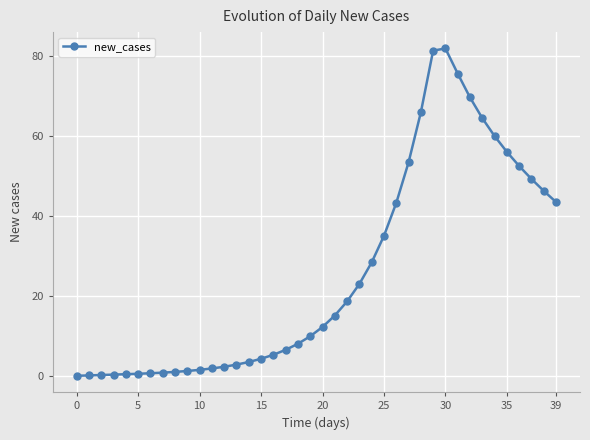

True or false: there are more than 0 points higher than both neighbors.

True